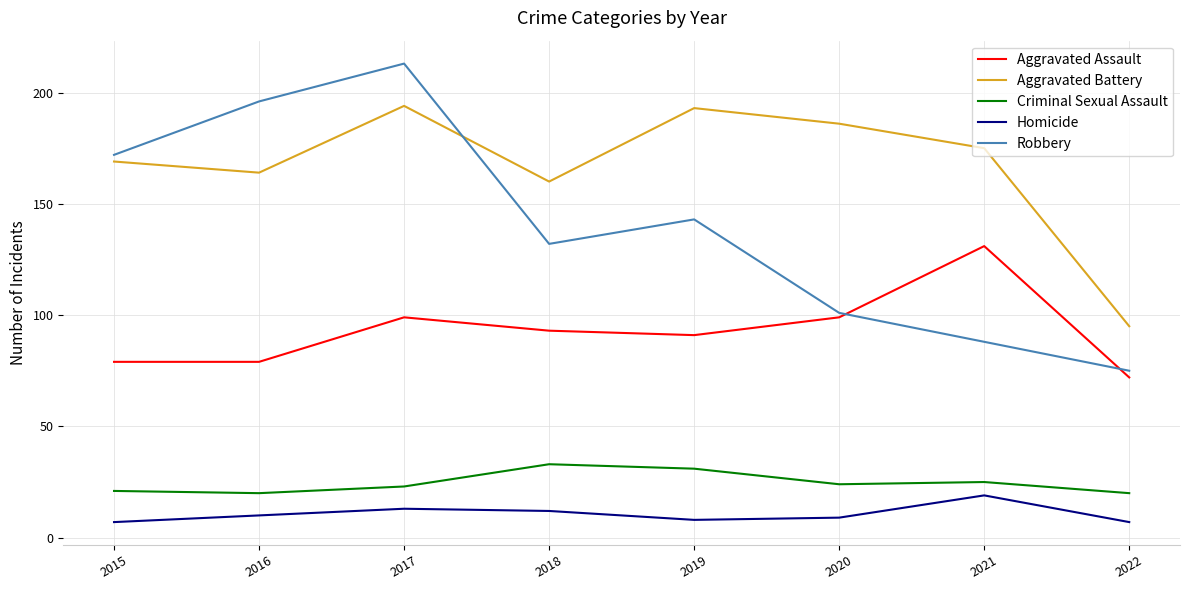

What value does the Homicide series have at 2015, to the nearest 5?

5